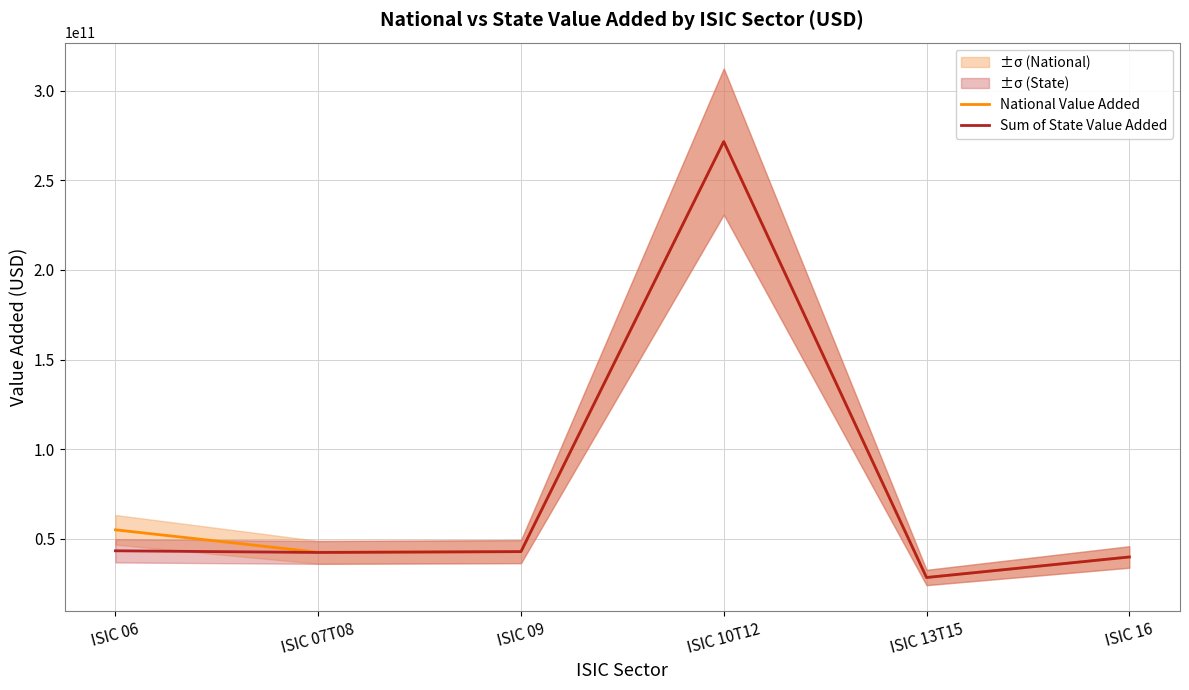

What is the sum of the Sum of State Value Added values at ISIC 09 and ISIC 16?

82736983900.0